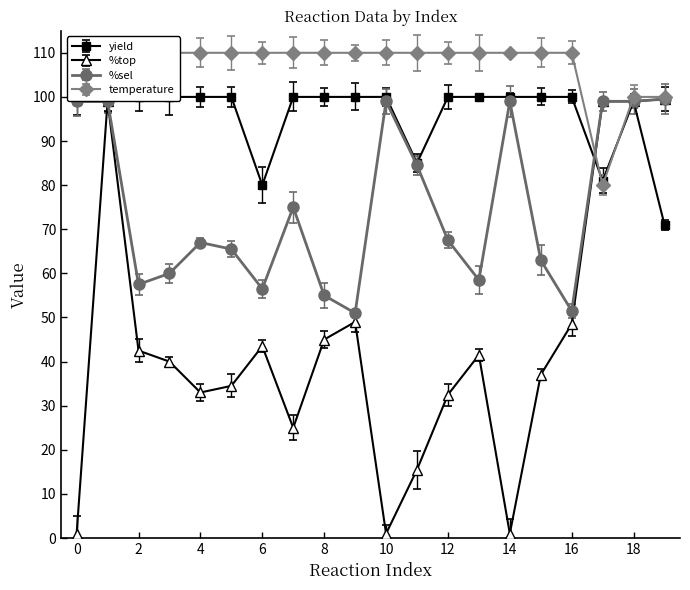

What is the value of the %top point at the 10th from the left?

49.0